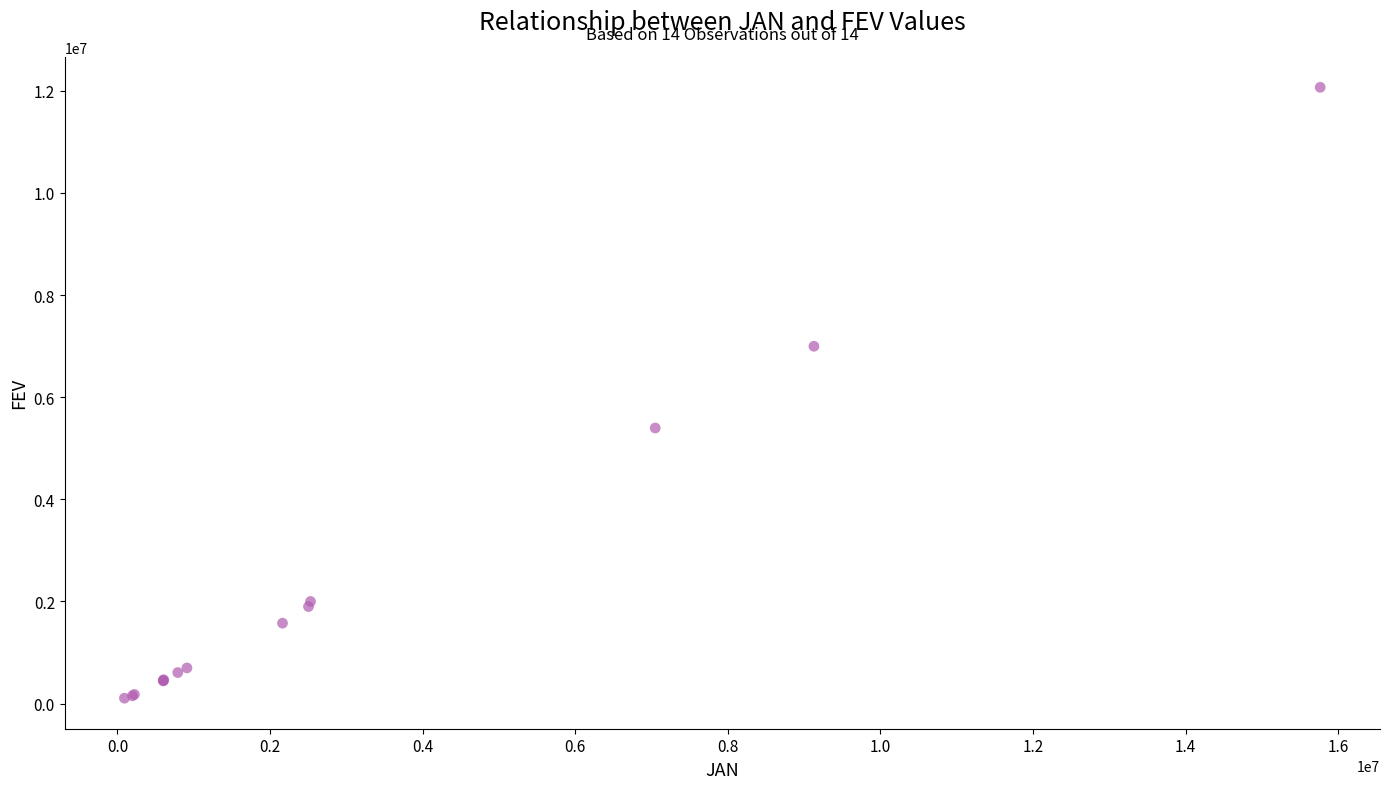

What Y value in the scatter plot is closest to 6086607?

5396242.8